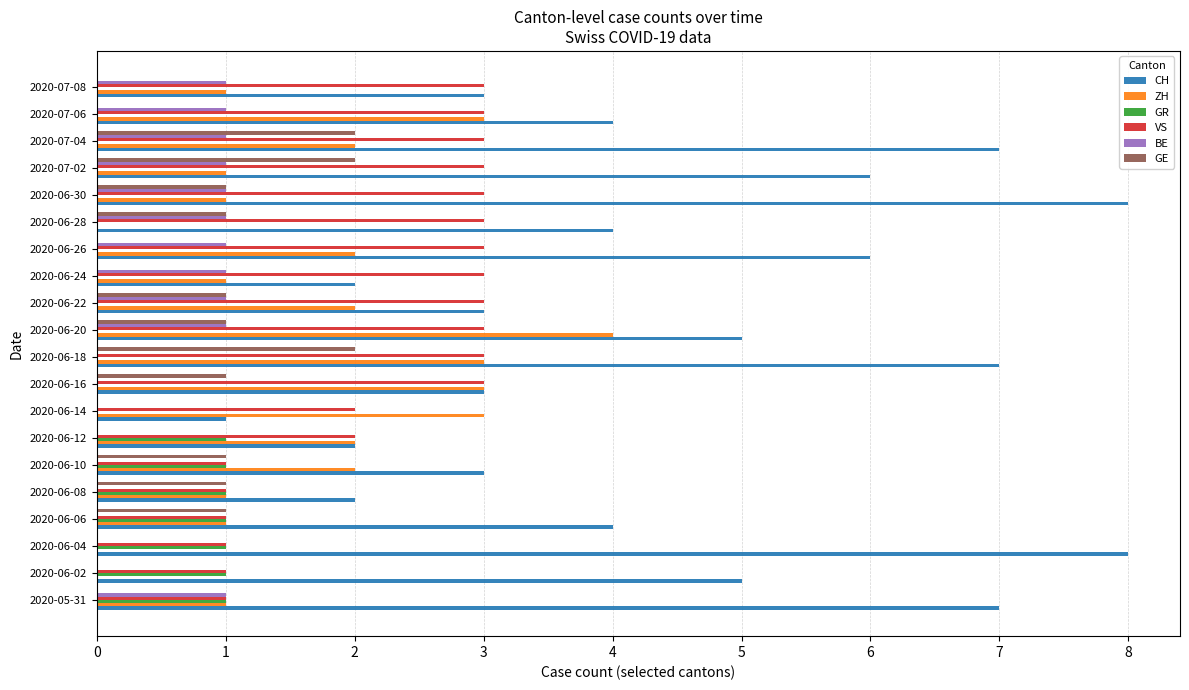

Is the value of VS at 2020-07-08 greater than the value of GR at 2020-06-10?

Yes